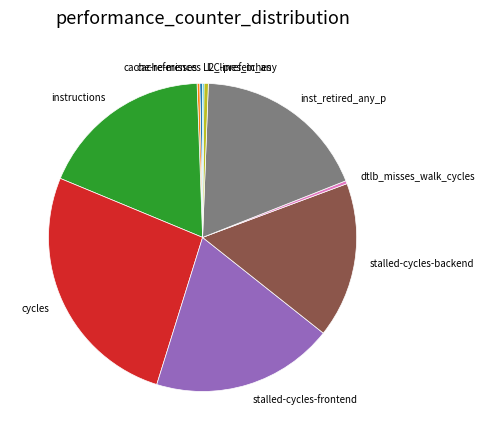

Which slice is the largest?

cycles